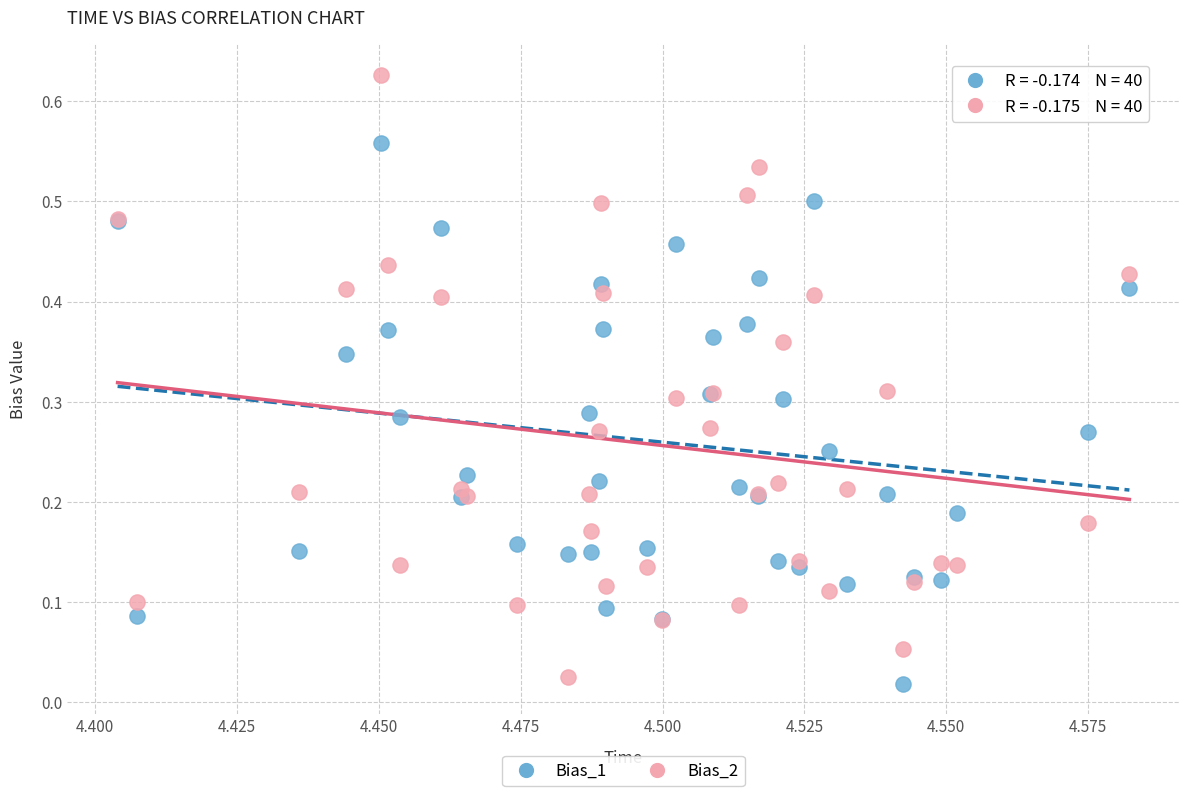

Which series reaches the minimum Y coordinate?

Bias_1